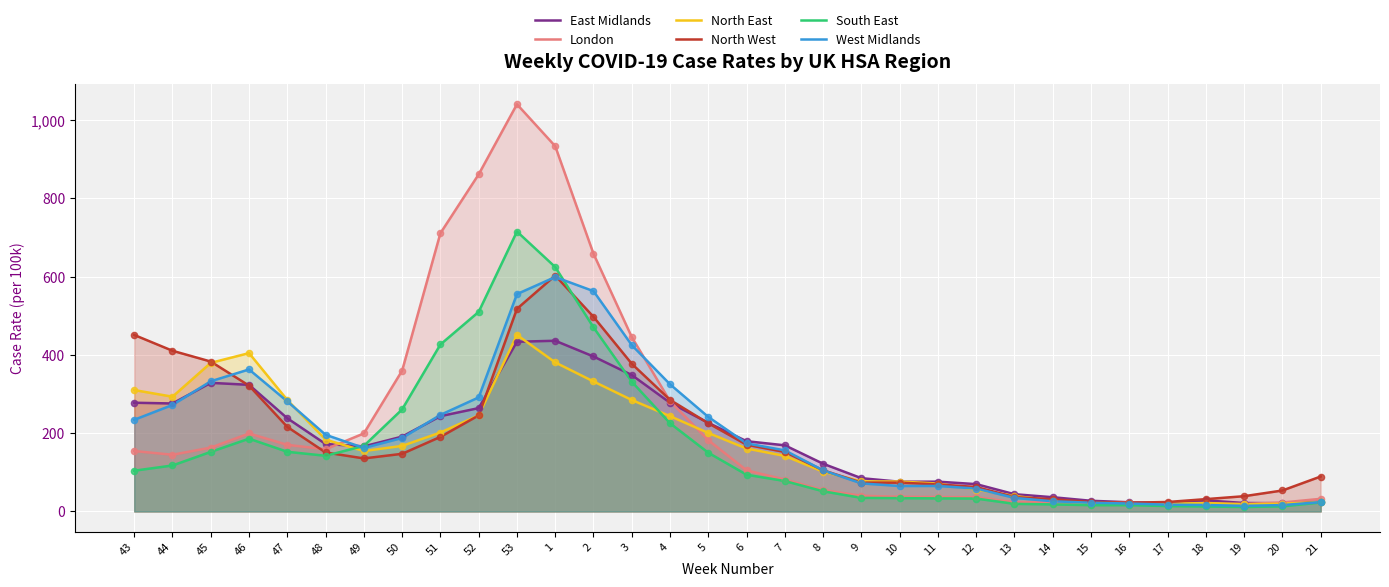

Which series has the largest total across all categories?

London